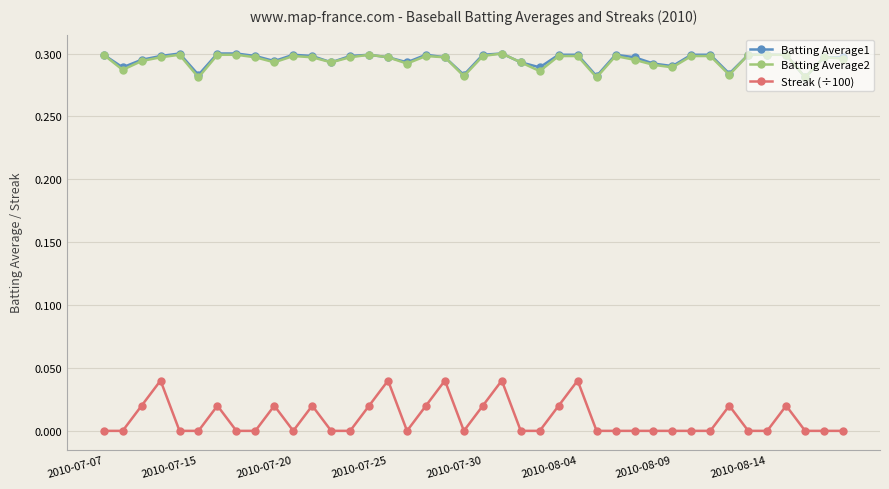

Which series has the widest spread of values?

Streak (÷100)